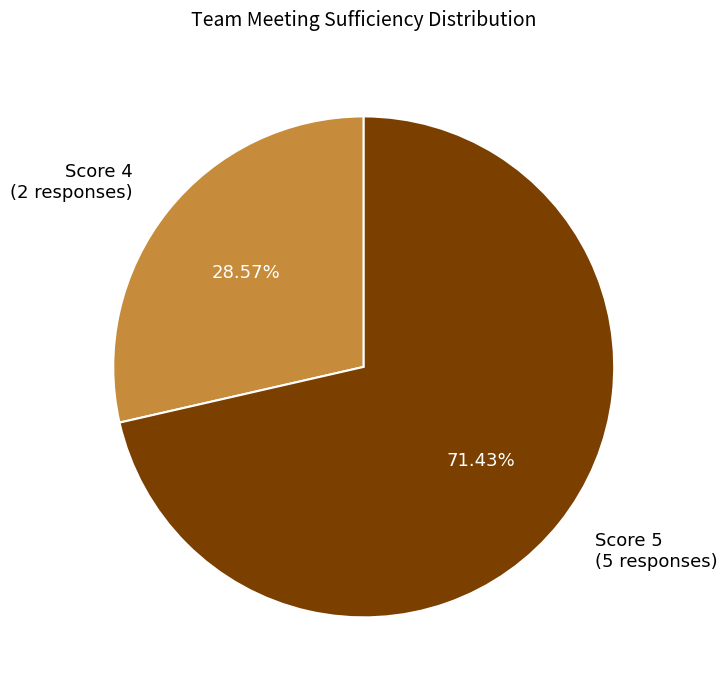

Which slice is the smallest?

Score 4 (2 responses)